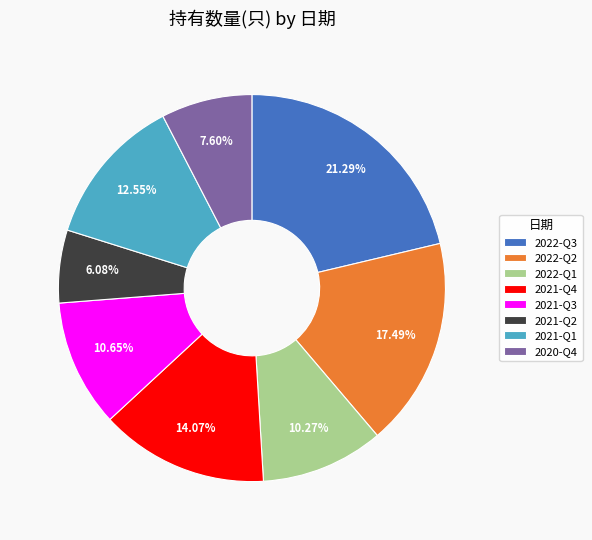

What percentage is the 2021-Q1 slice, to the nearest percent?

13%